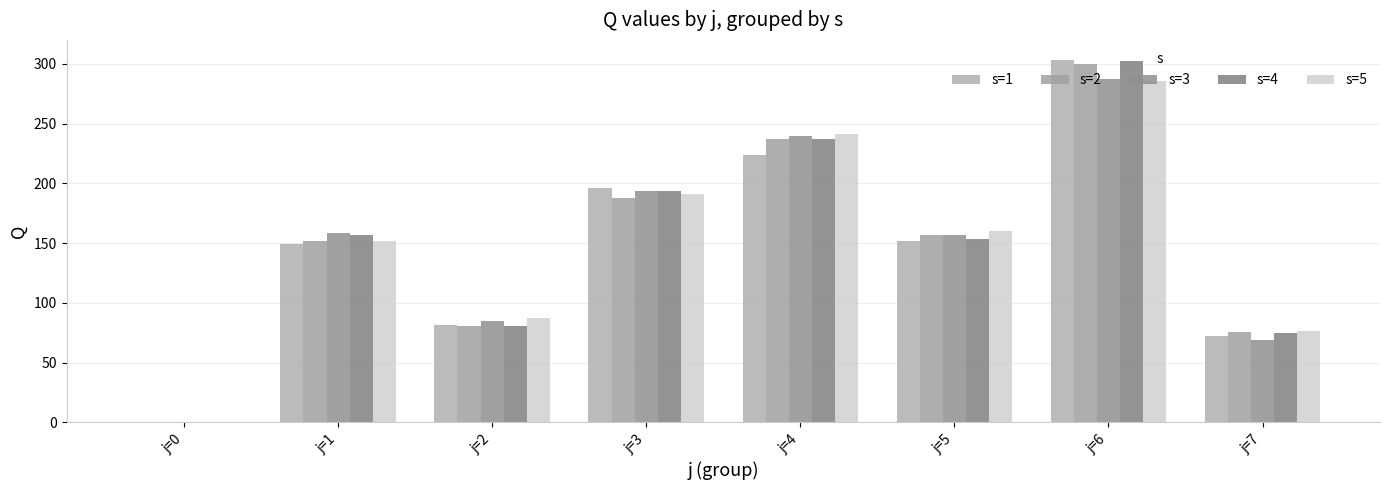

At which category does the chart reach its peak across all series?

j=6